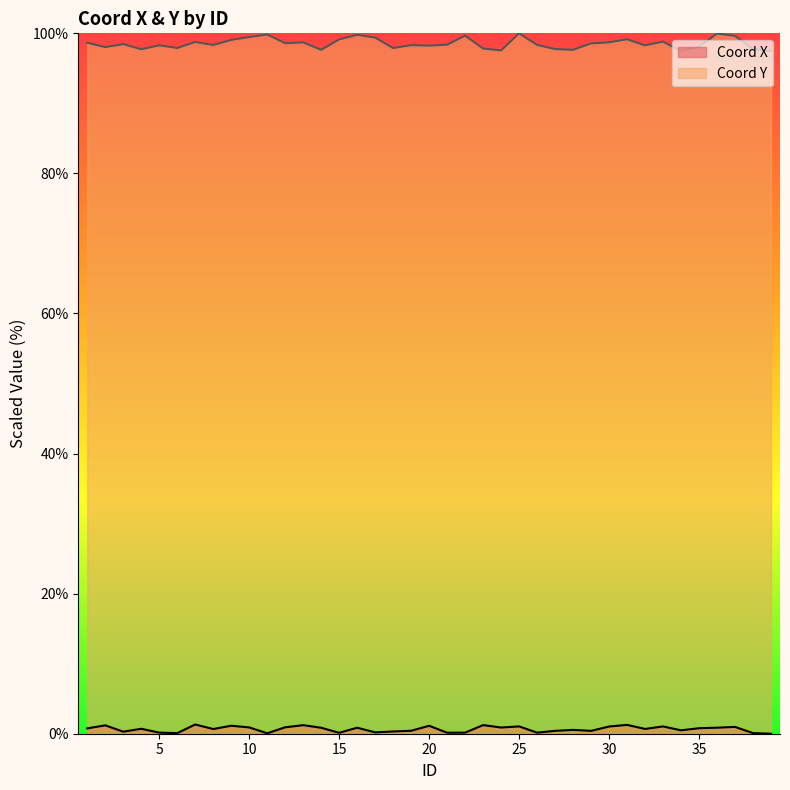

What is the approximate value of Coord X at 20?

1.1